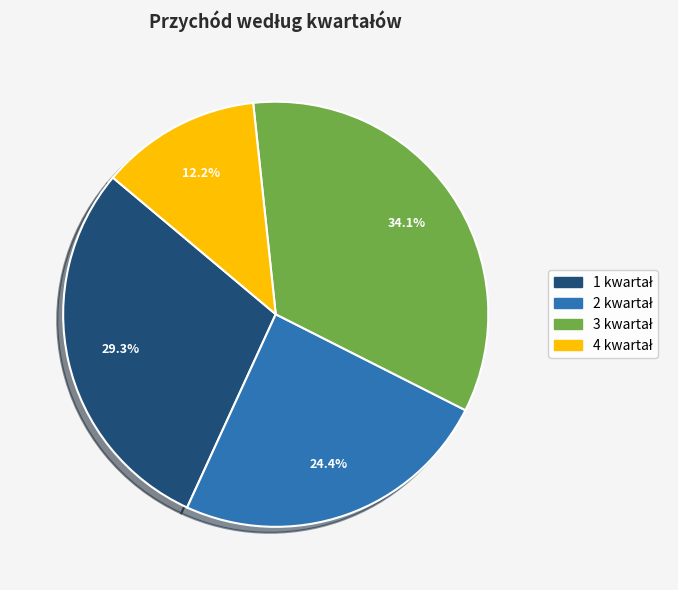

Is there any slice that represents more than half of the pie?

No